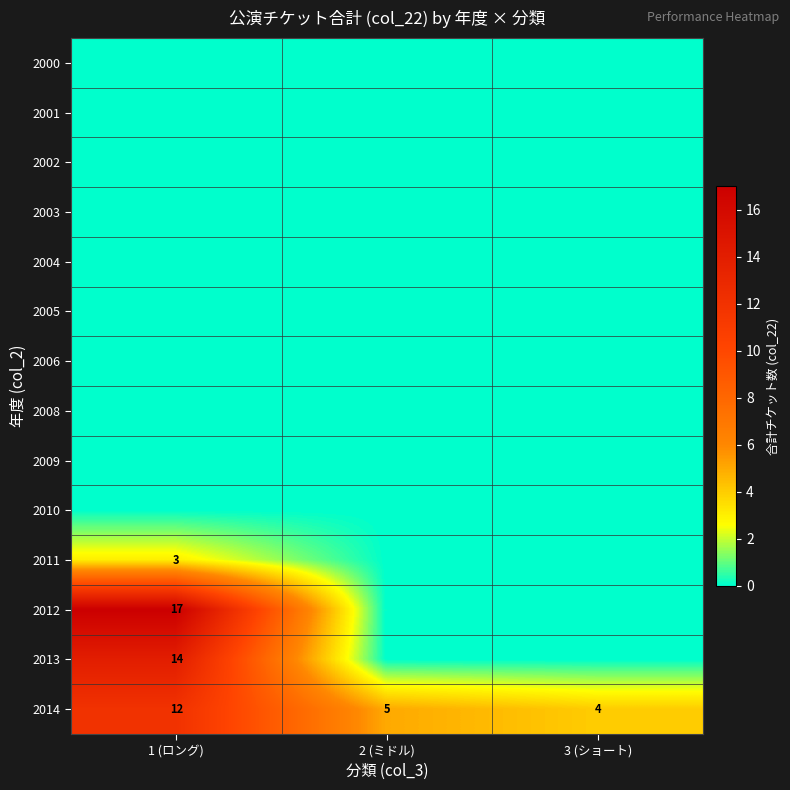

Count the number of data series in this chart.

14